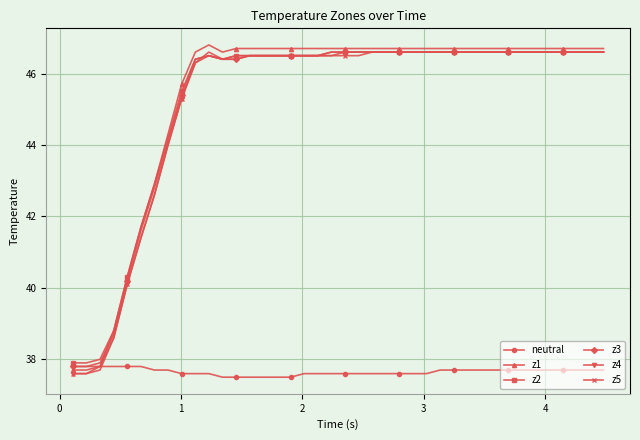

How many neutral values are between 37 and 38?

40